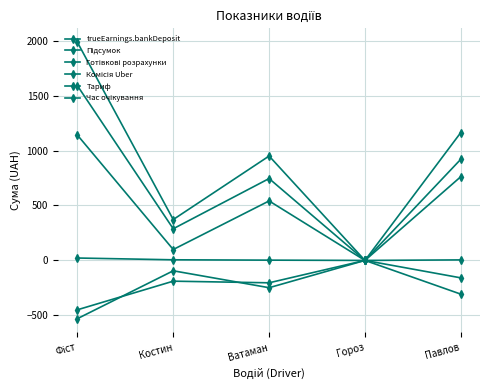

Is the value of Час очікування at Павлов greater than the value of Комісія Uber at Фіст?

Yes